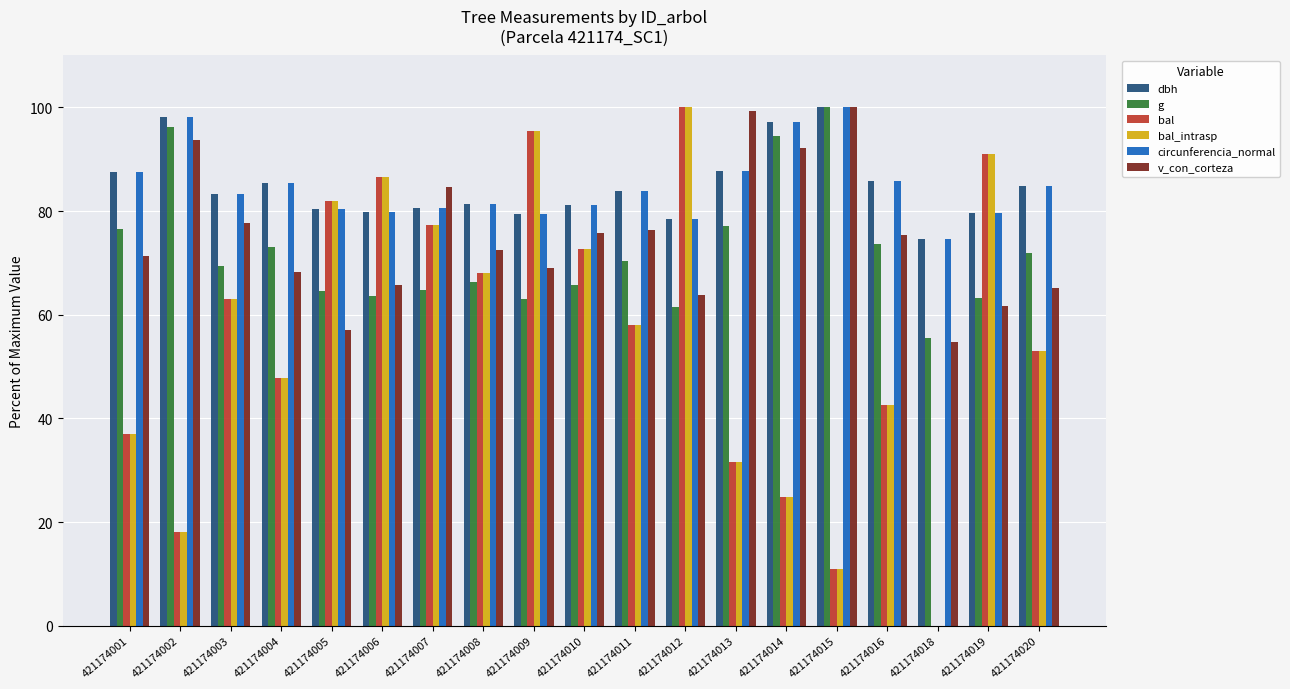

Is the value of bal at 421174018 greater than the value of circunferencia_normal at 421174002?

No